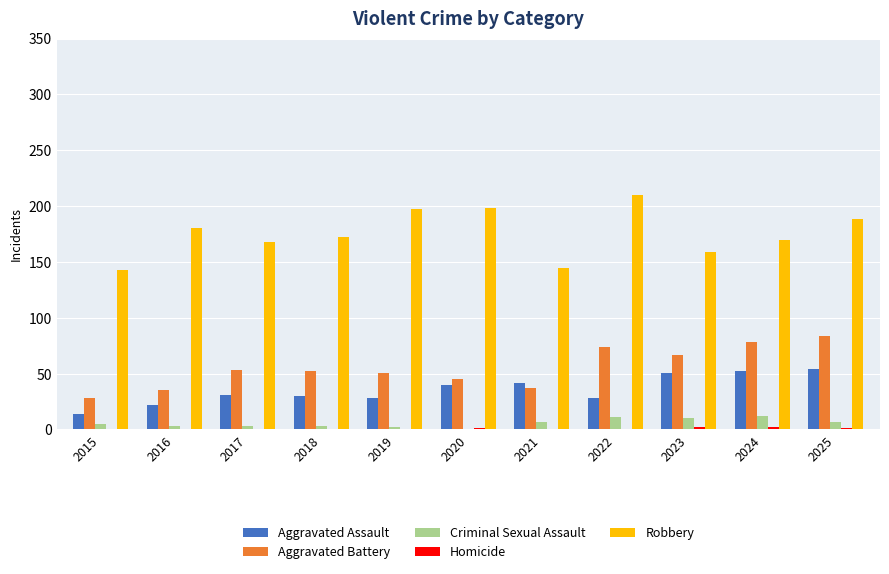

What is the sum of all Criminal Sexual Assault values?

63